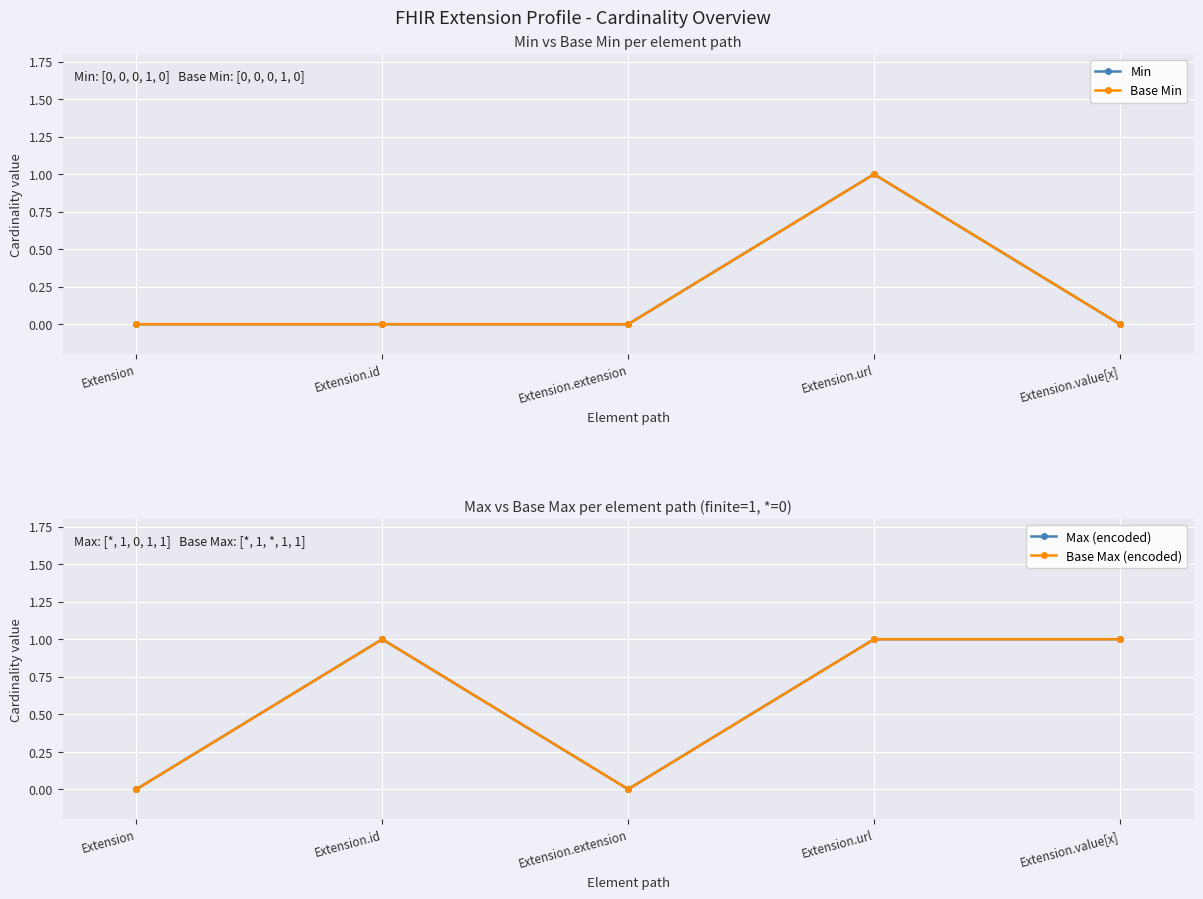

True or false: Min and Max (encoded) intersect in this chart.

False